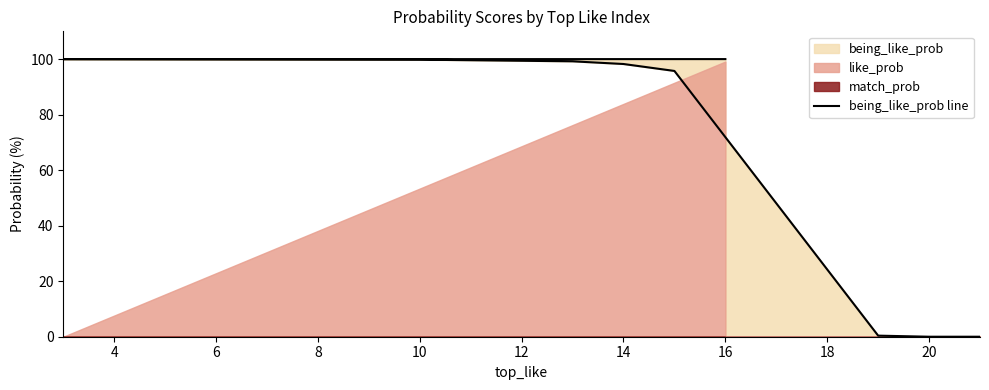

How many lines are shown in the chart?

1